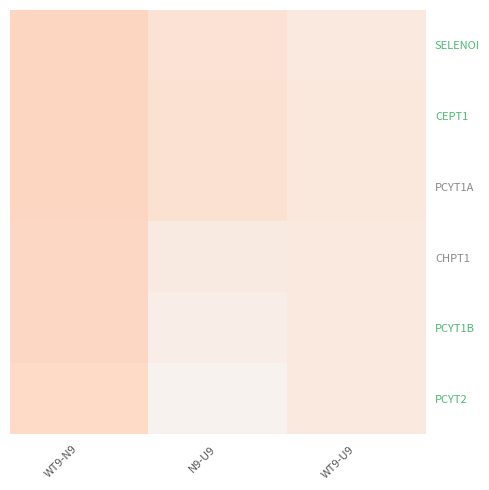

Reading left to right, what are all the values shown in this chart?

SELENOI: WT9-N9=-0.0	N9-U9=-0.1	WT9-U9=-0.1
CEPT1: WT9-N9=-0.0	N9-U9=-0.1	WT9-U9=-0.1
PCYT1A: WT9-N9=-0.0	N9-U9=-0.1	WT9-U9=-0.1
CHPT1: WT9-N9=-0.0	N9-U9=-0.1	WT9-U9=-0.1
PCYT1B: WT9-N9=-0.0	N9-U9=-0.1	WT9-U9=-0.1
PCYT2: WT9-N9=-0.0	N9-U9=-0.1	WT9-U9=-0.1